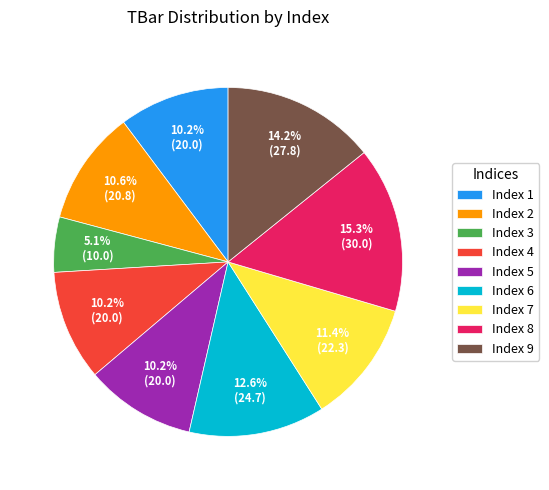

Does Index 2 account for over 50% of the chart?

No